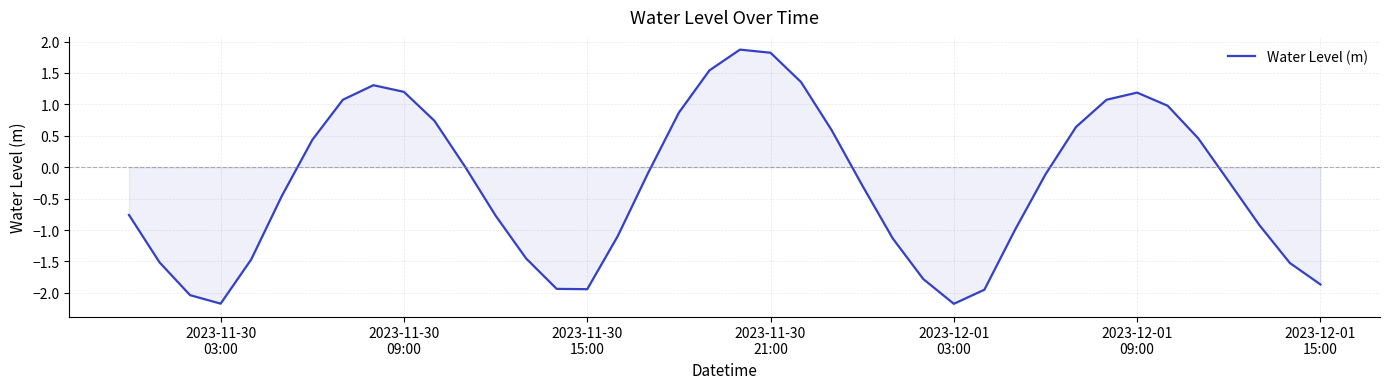

What is the minimum value shown in the chart?

-2.2